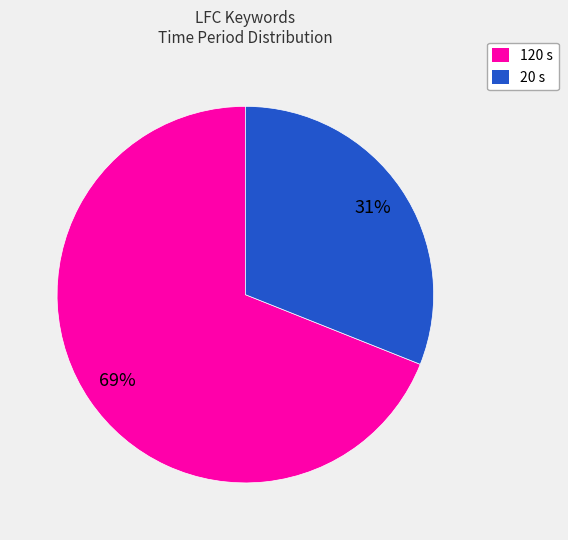

To the nearest percent, what is the difference between the largest and smallest slice percentages?

38%